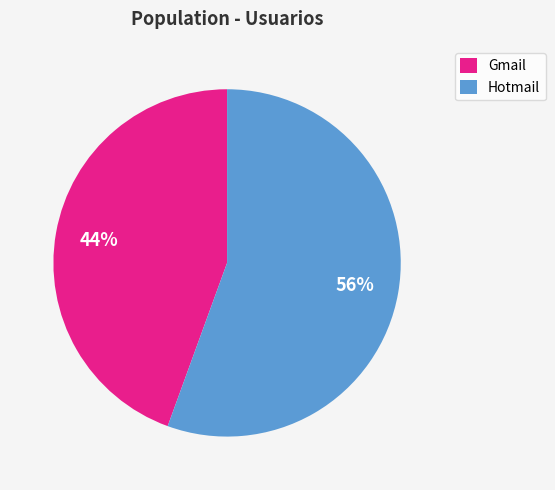

Is the sum of Hotmail and Gmail greater than half?

Yes